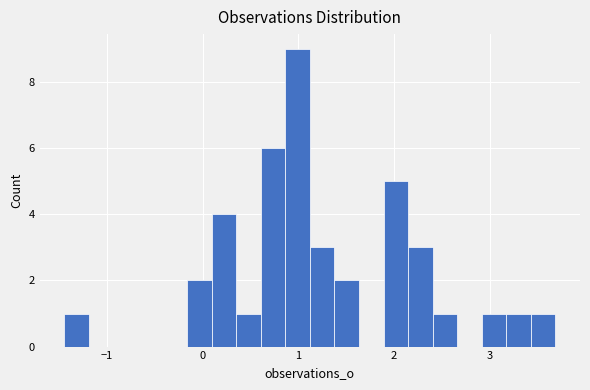

Read against the x-axis, roughly where is the centre of the tallest bar?

1.0